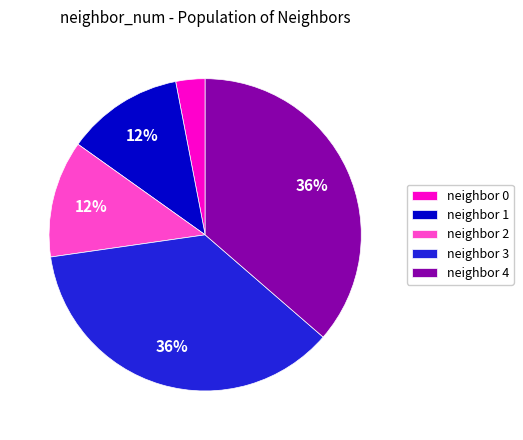

Does neighbor 4 account for over 50% of the chart?

No